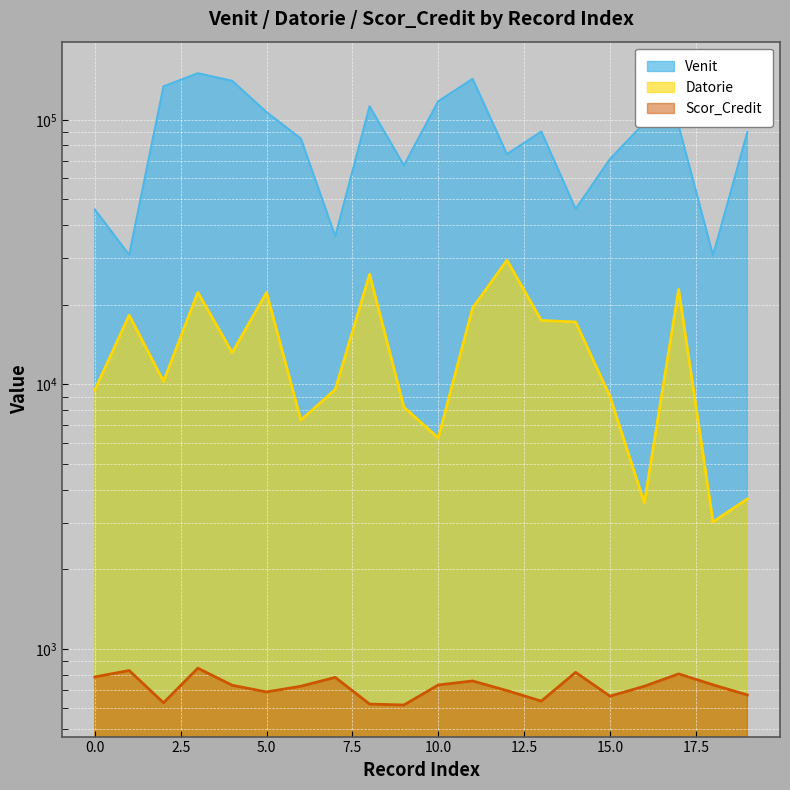

How many data points does each series have?

20